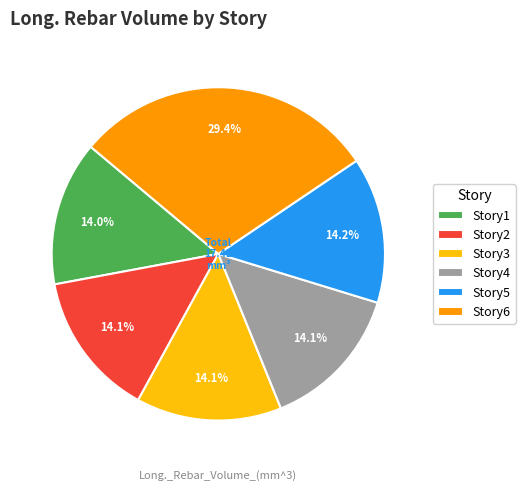

Count the number of slices in the pie.

6